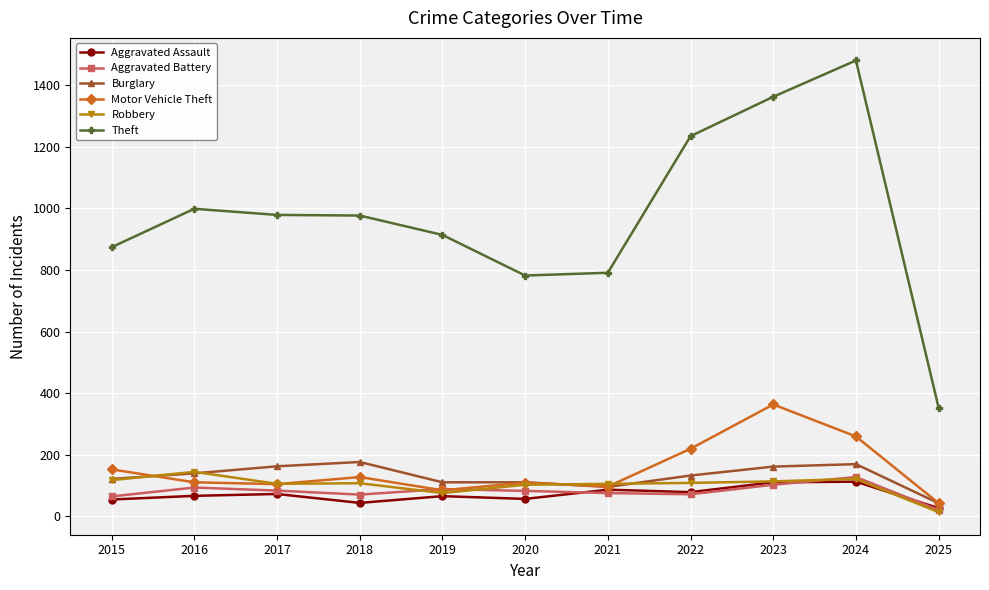

At which label does Robbery first exceed 107?

2015